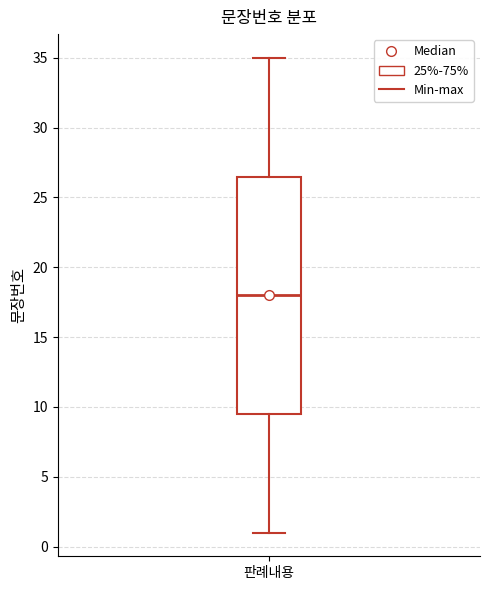

Read this box plot against the y-axis: the position of the median line, the range covered by the box, and the ends of both whiskers. The values are not printed on the chart, so give them approximately, as read against the axis.

median 18.0, box 9.5 to 26.5, whiskers 1.0 to 35.0